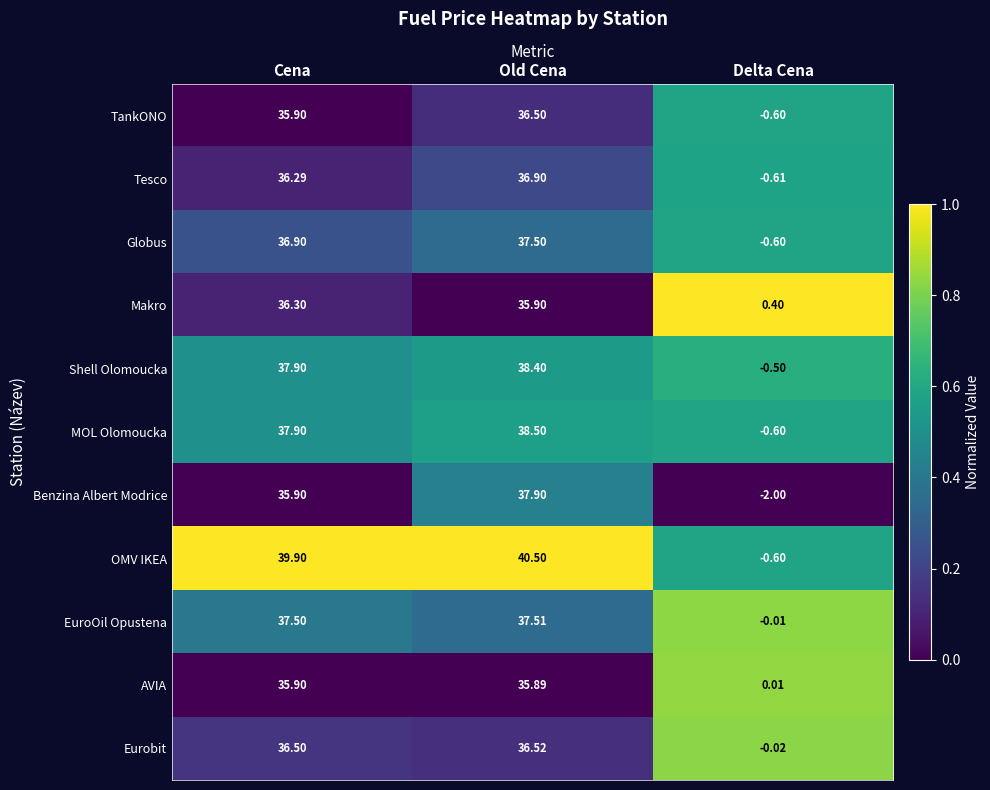

Rank the series by their maximum value, from lowest to highest.

AVIA, Makro, TankONO, Eurobit, Tesco, Globus, EuroOil Opustena, Benzina Albert Modrice, Shell Olomoucka, MOL Olomoucka, OMV IKEA